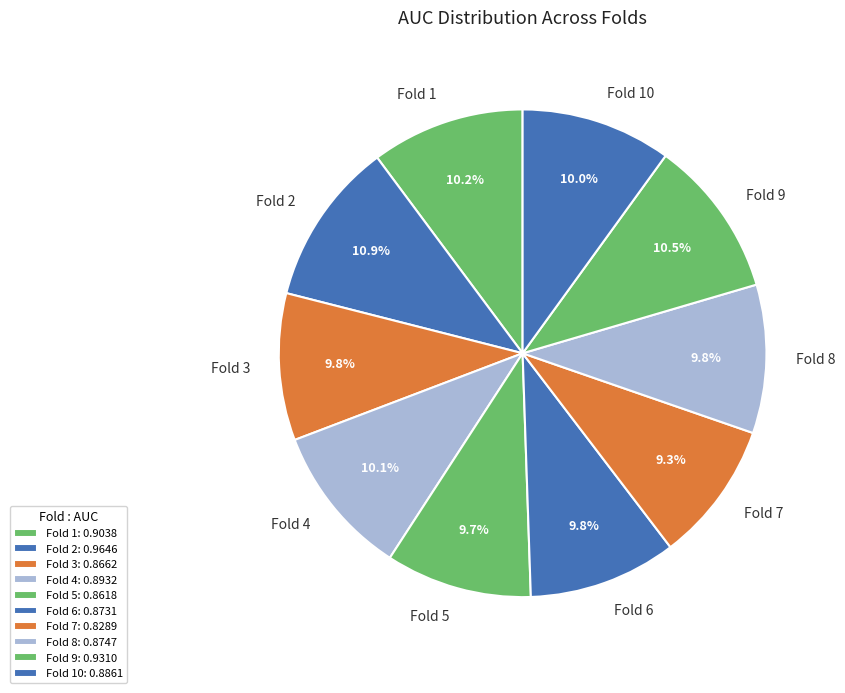

To the nearest percent, what portion does Fold 5 represent?

10%